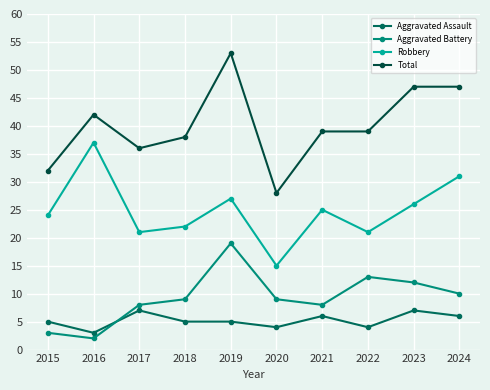

The value of Aggravated Battery at 2019 is 19. True or false?

True